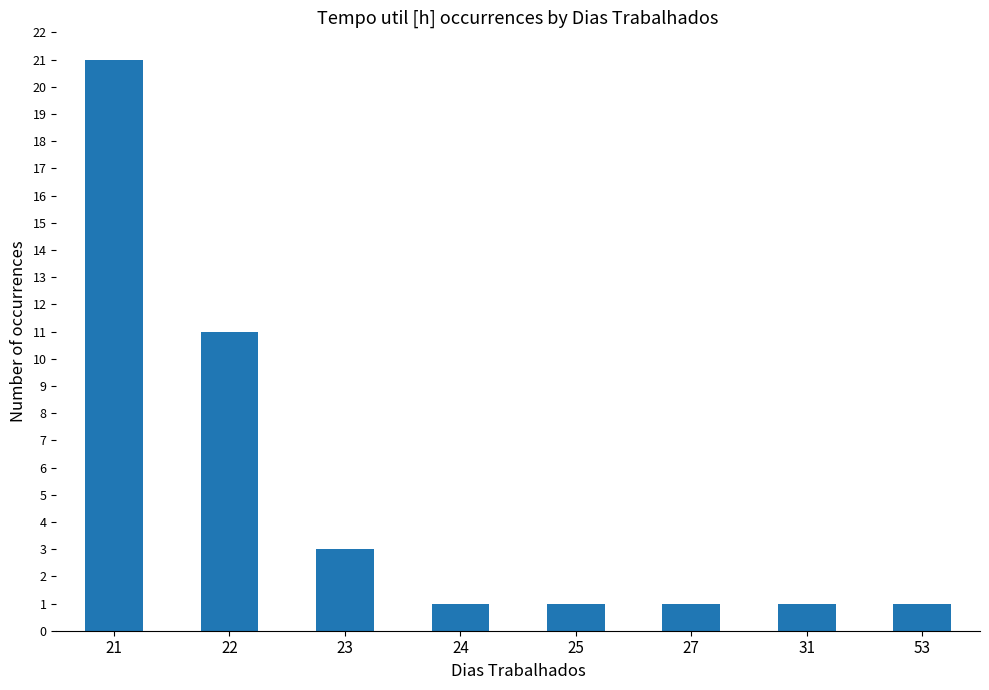

Where is the data nearest to the value 11?

22